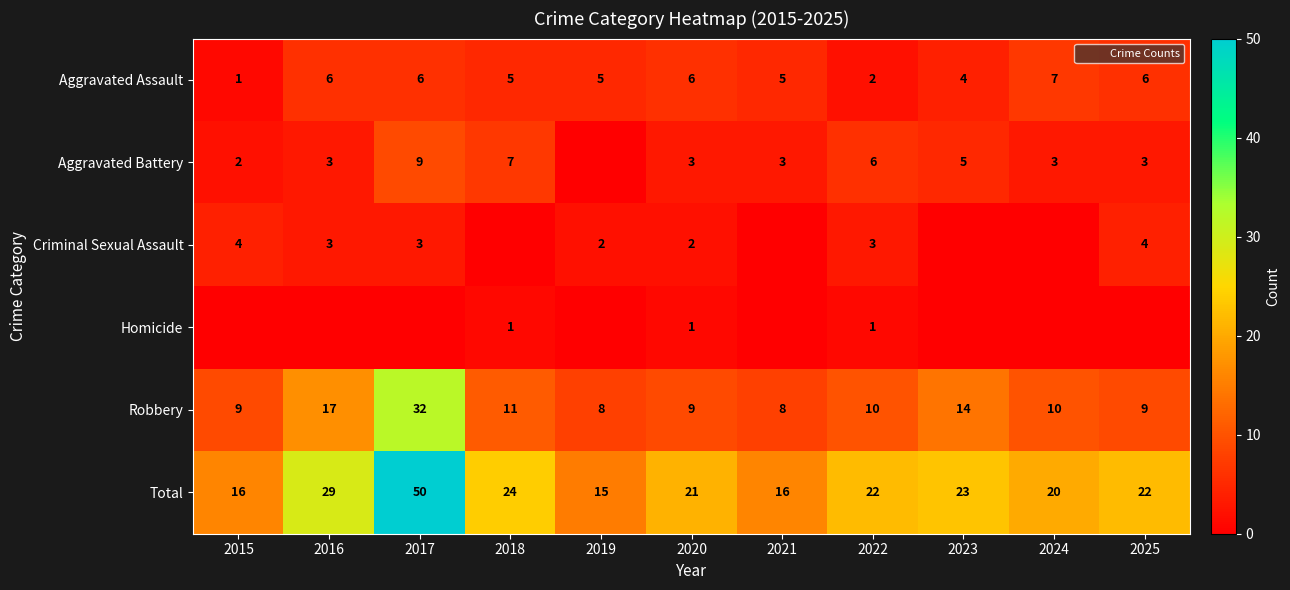

How many positive values does the Aggravated Battery series have?

10